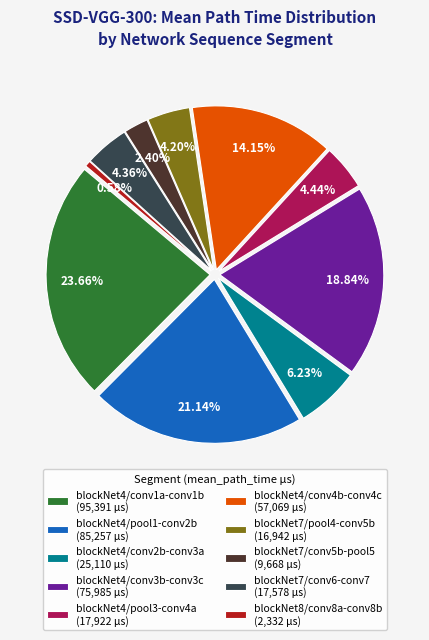

Which category has the biggest portion of the pie?

blockNet4/conv1a-conv1b